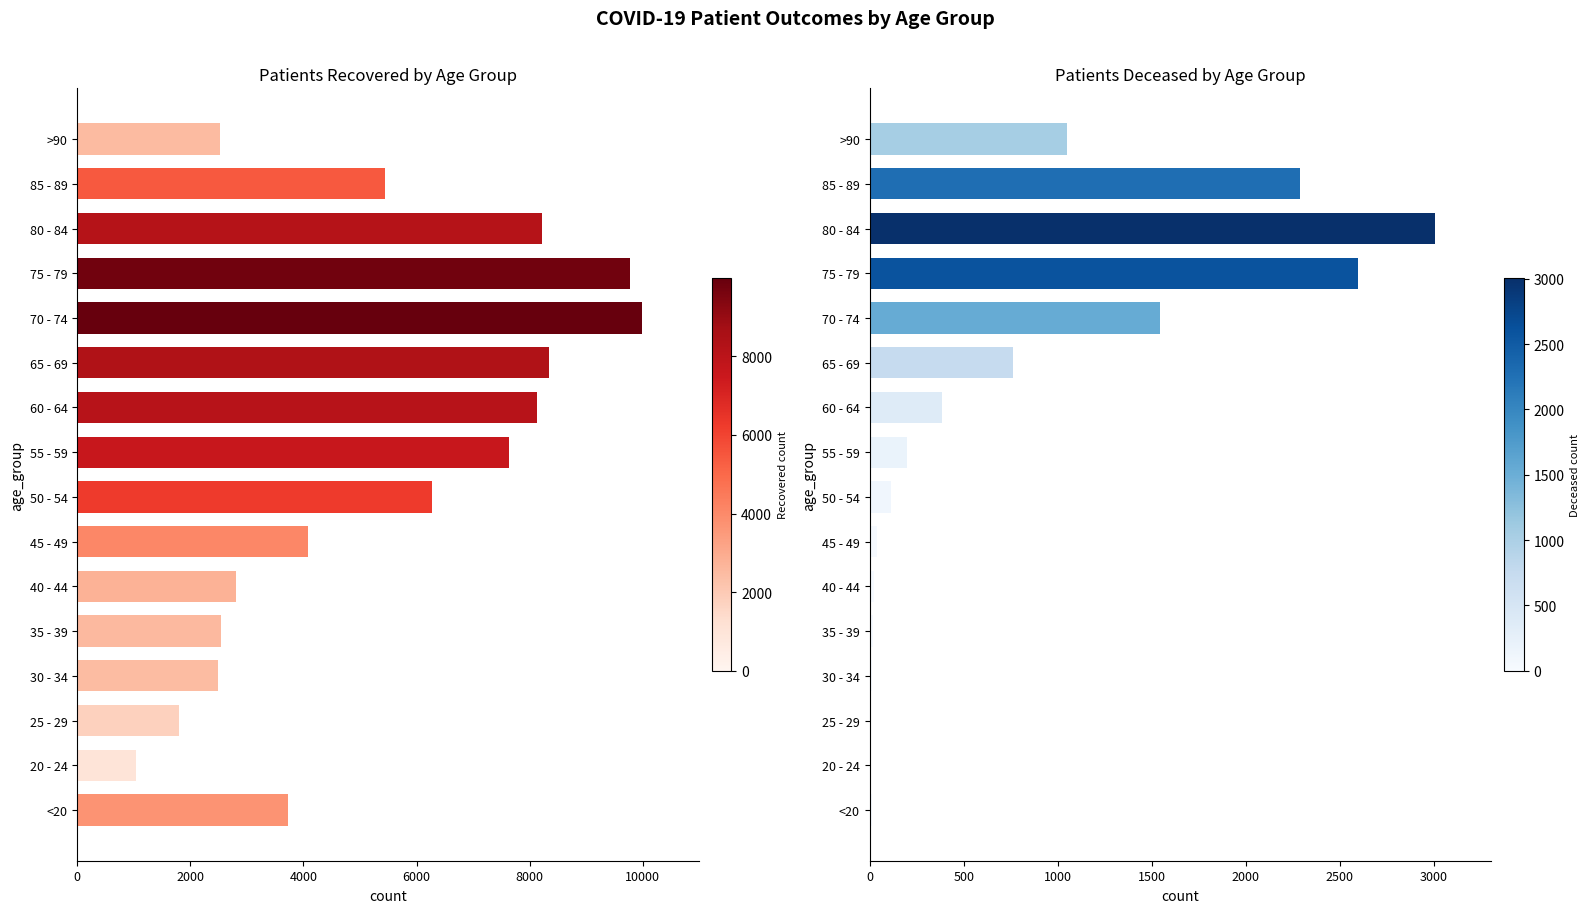

Rank the series by their maximum value, from highest to lowest.

patients_recovered, patients_deceased